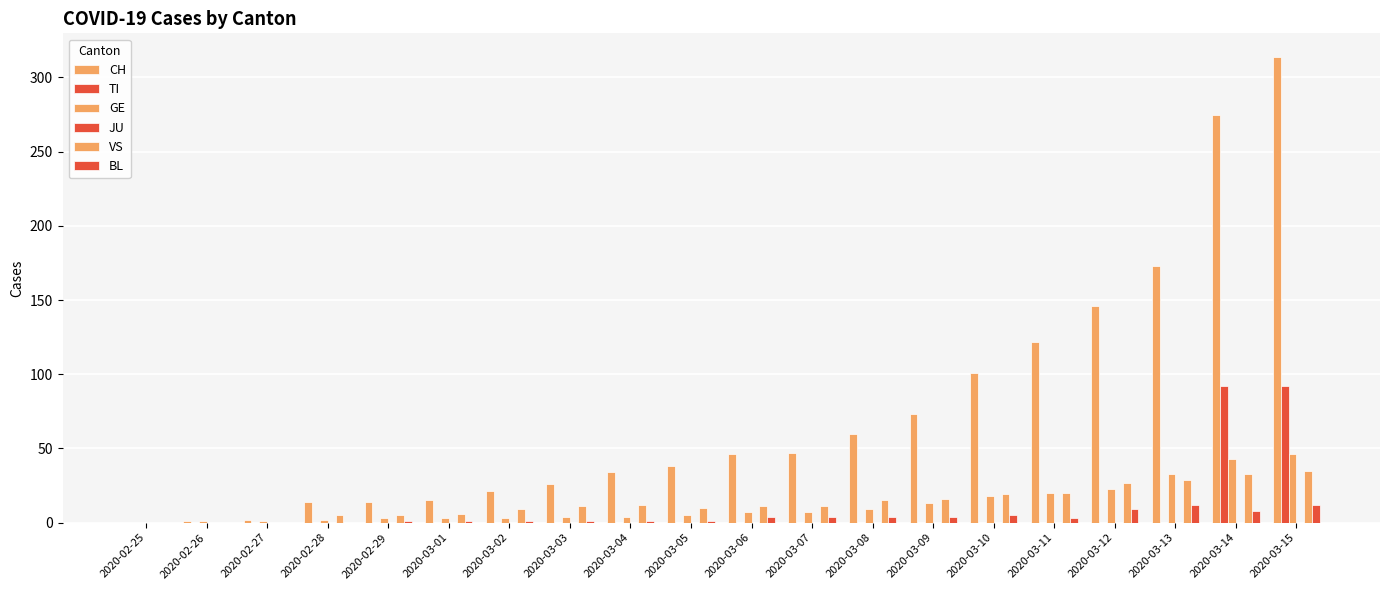

Count the number of categories in the chart.

20